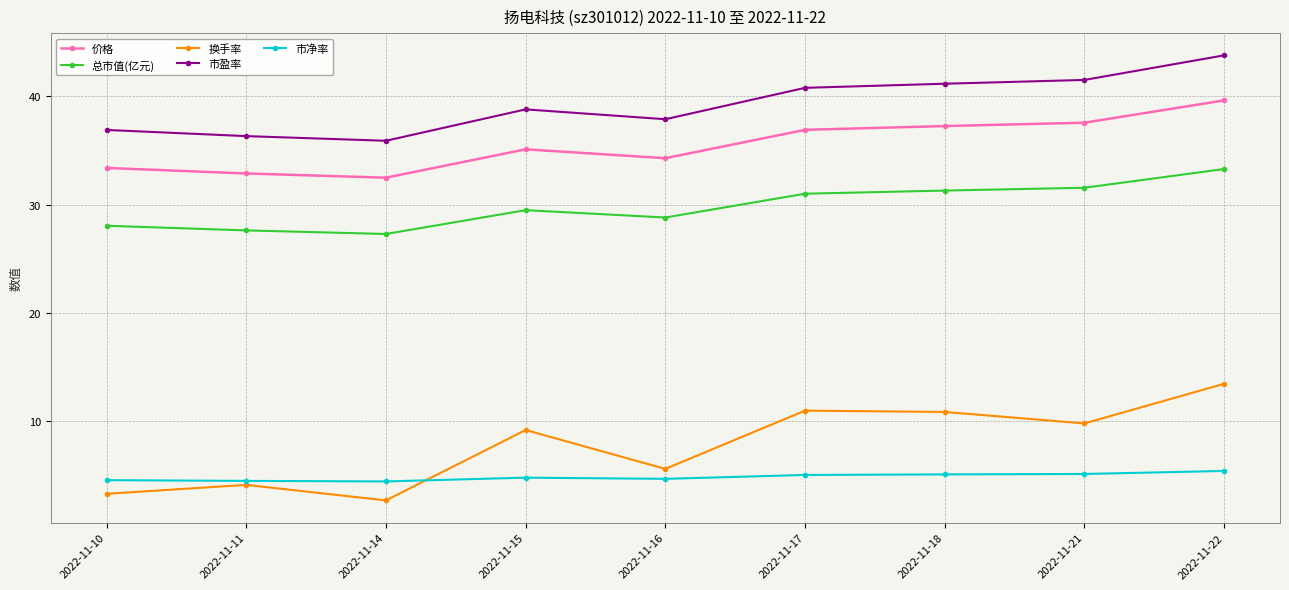

What is the total value across all series at 2022-11-21?

125.5